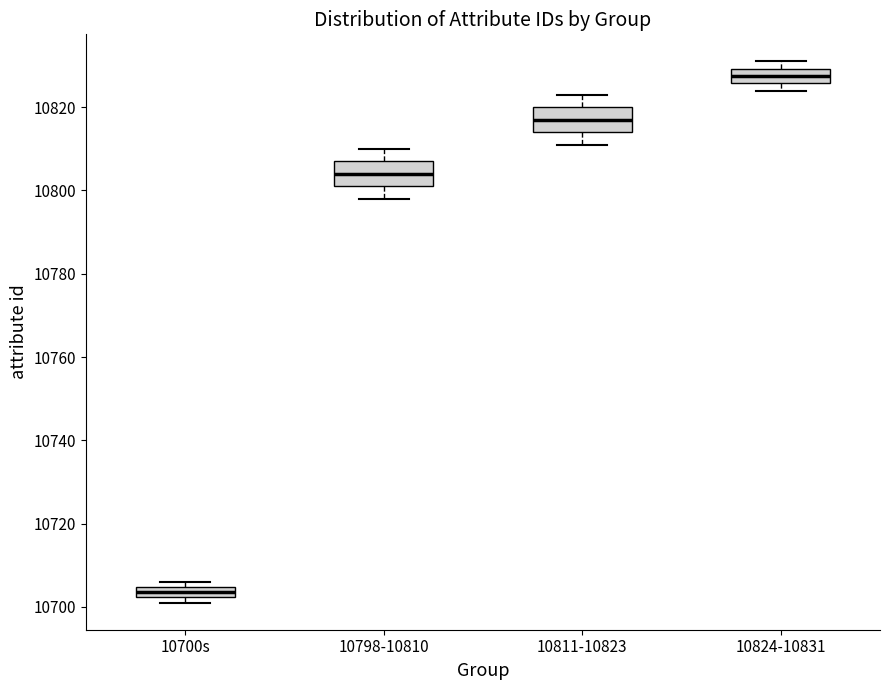

Where is the lower edge of the box for 10700s on the y-axis? The values are not printed on the chart, so give them approximately, as read against the axis.

10702